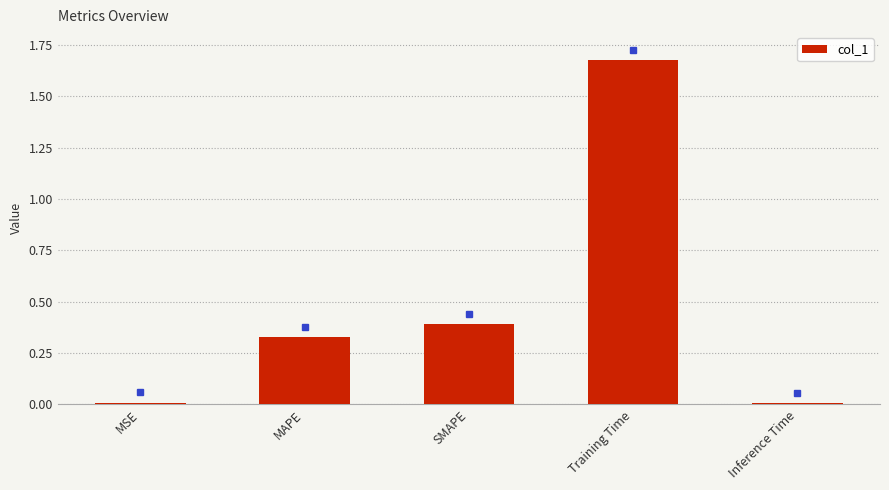

What is the change in value from SMAPE to Training Time?

+1.3